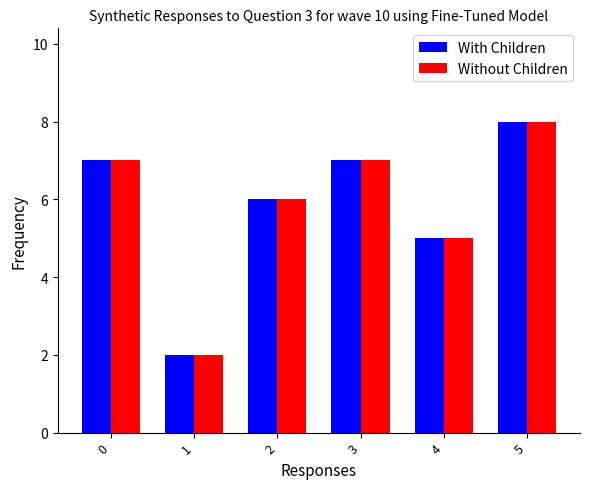

Reading left to right, list all the values displayed in this chart.

With Children: 0=7	1=2	2=6	3=7	4=5	5=8
Without Children: 0=7	1=2	2=6	3=7	4=5	5=8